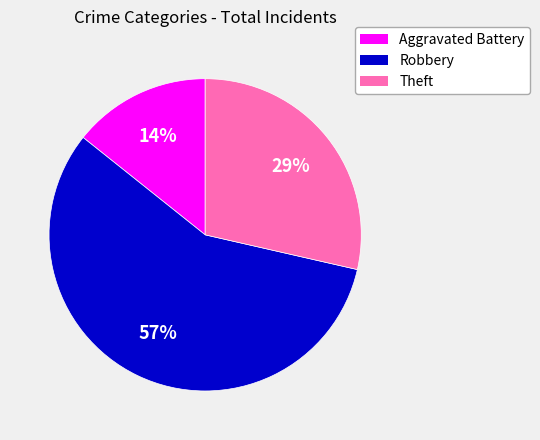

True or false: Aggravated Battery accounts for 26% of the total.

False